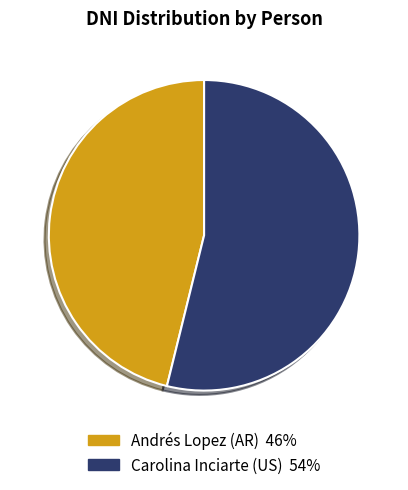

Combined, do Andrés Lopez (AR) and Carolina Inciarte (US) account for over 50%?

Yes